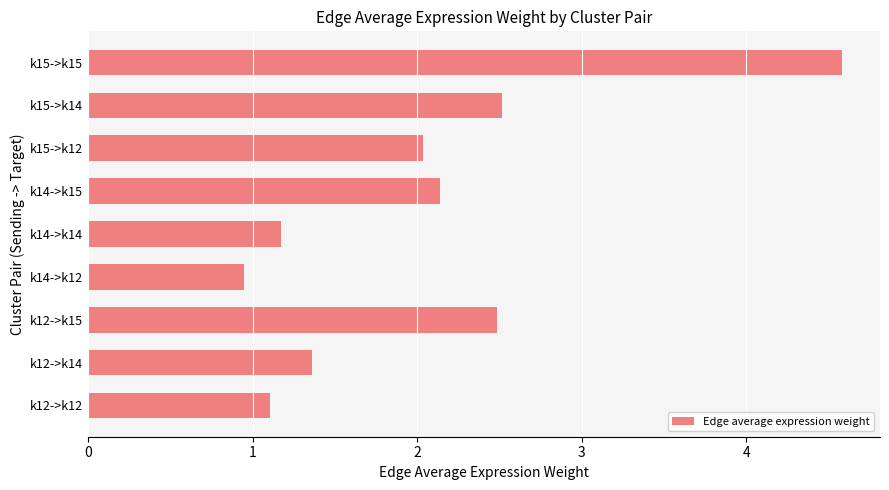

Read the value at k14->k15.

2.1